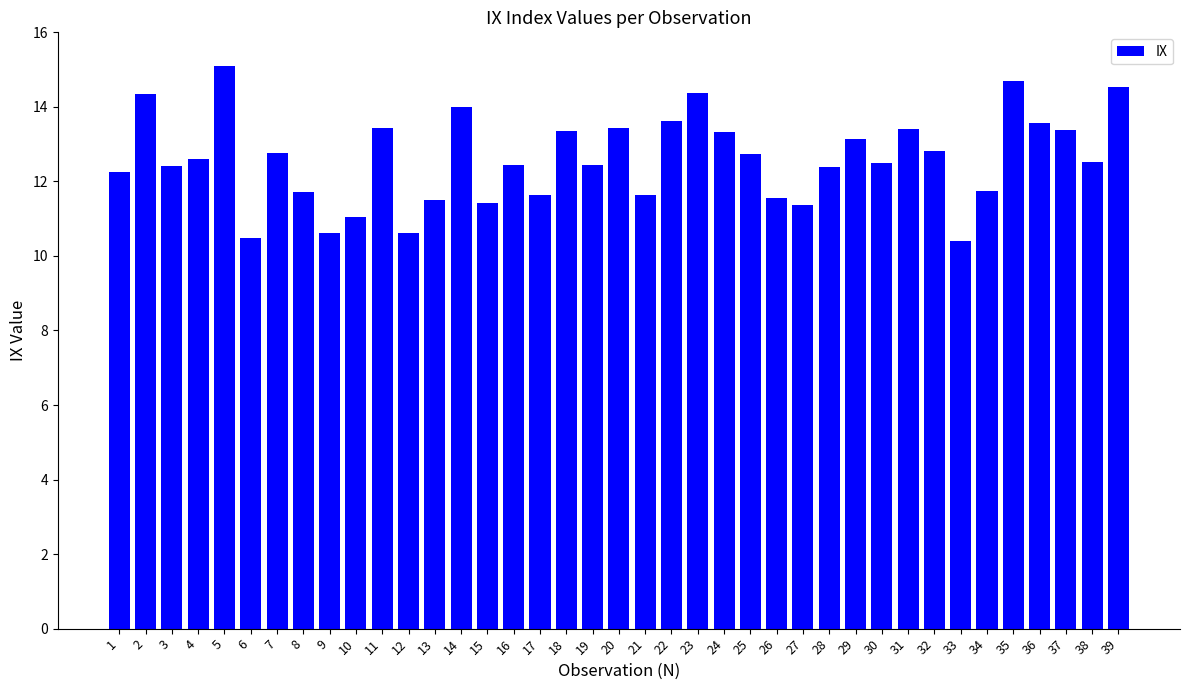

What is the minimum value shown in the chart?

10.4